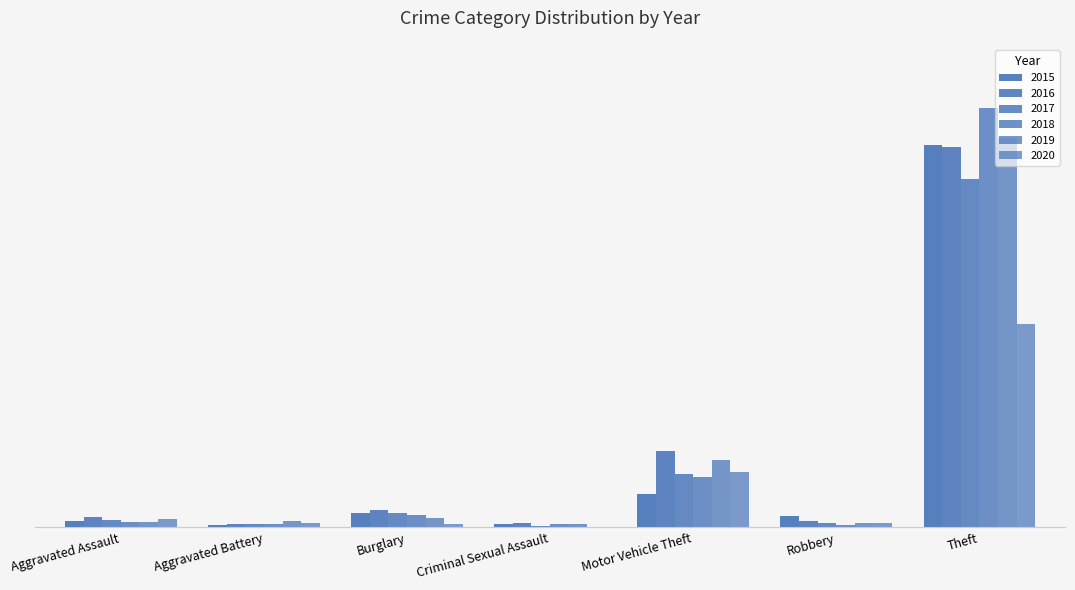

Does the chart contain stacked bars?

No